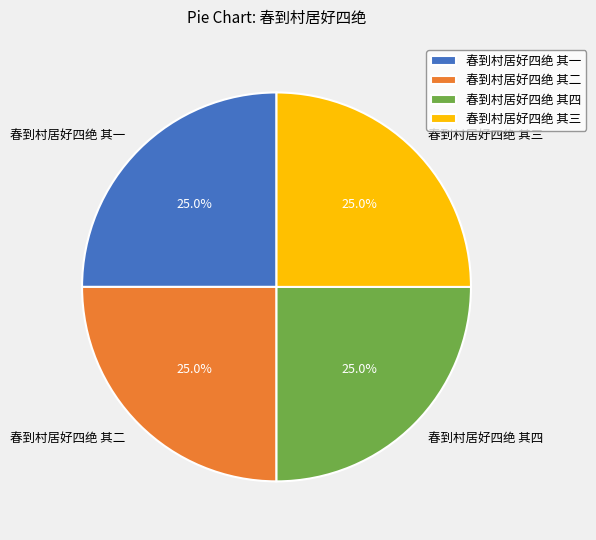

To the nearest percent, what is the average slice percentage?

25%